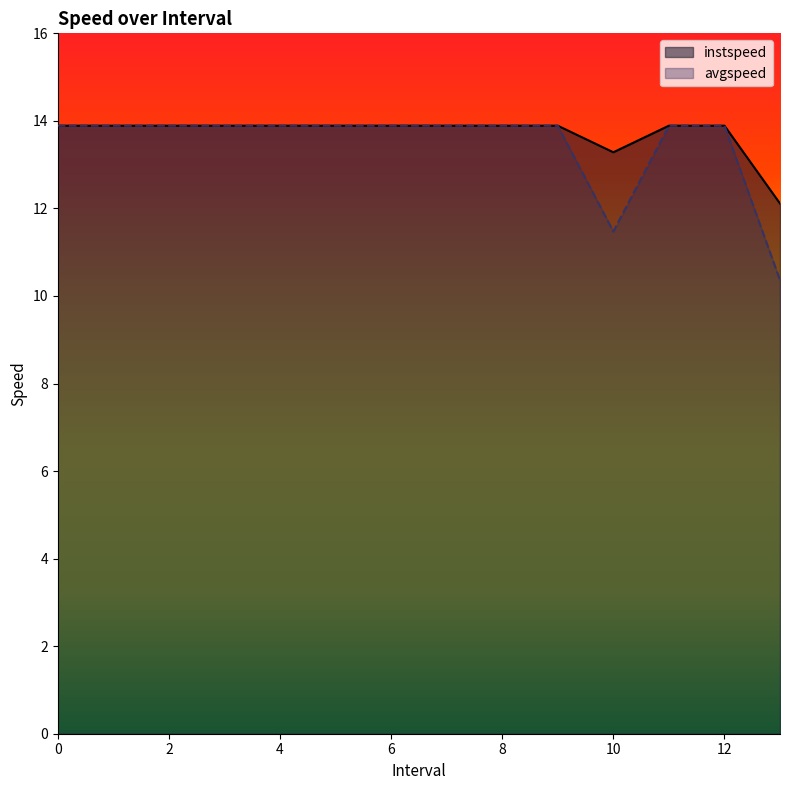

What are all the series names shown in the legend?

instspeed, avgspeed